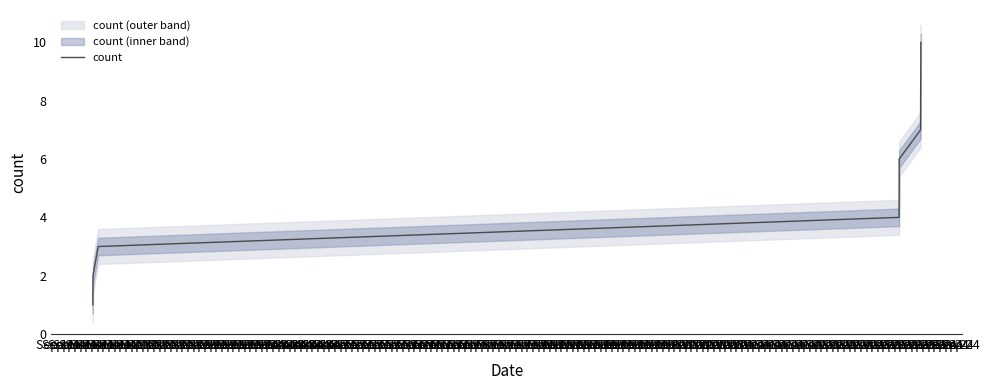

What is the maximum value for count?

10